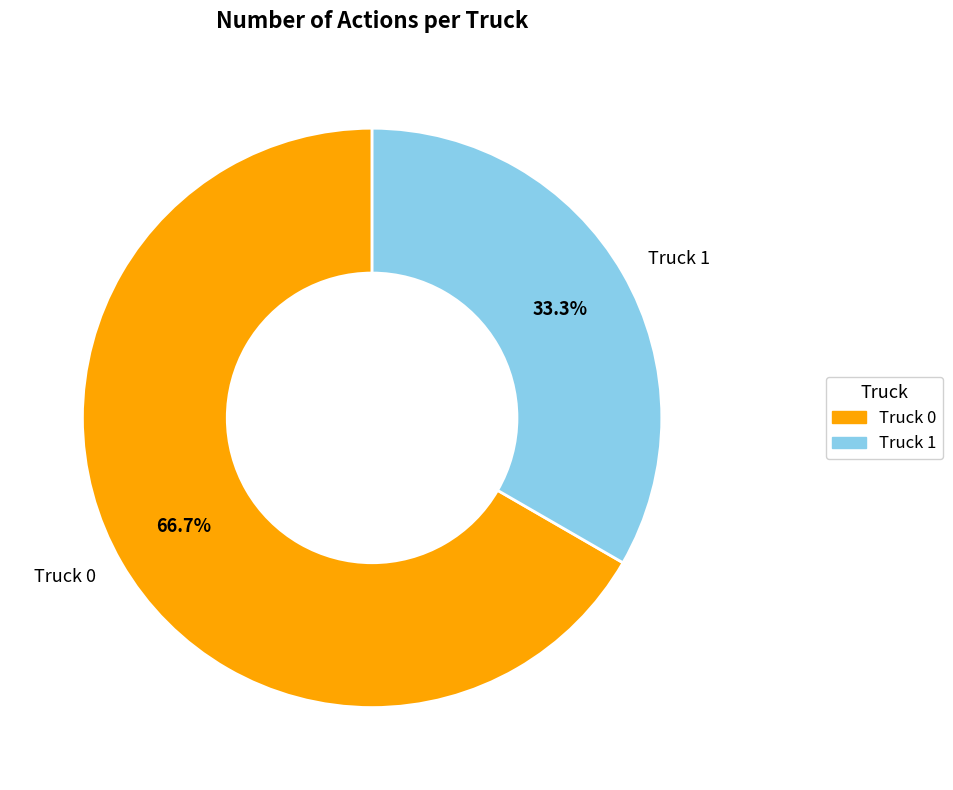

To the nearest percent, what is the difference between the largest and smallest slice percentages?

33%